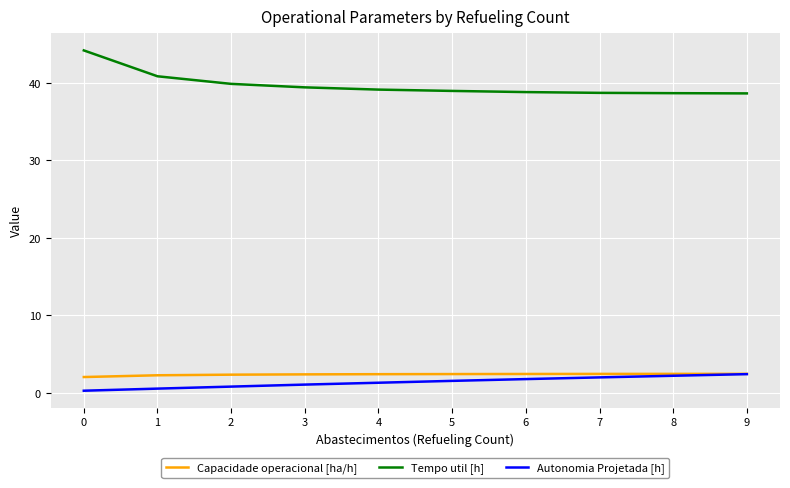

What is the difference between the maximum and minimum values in the Capacidade operacional [ha/h] series?

0.4